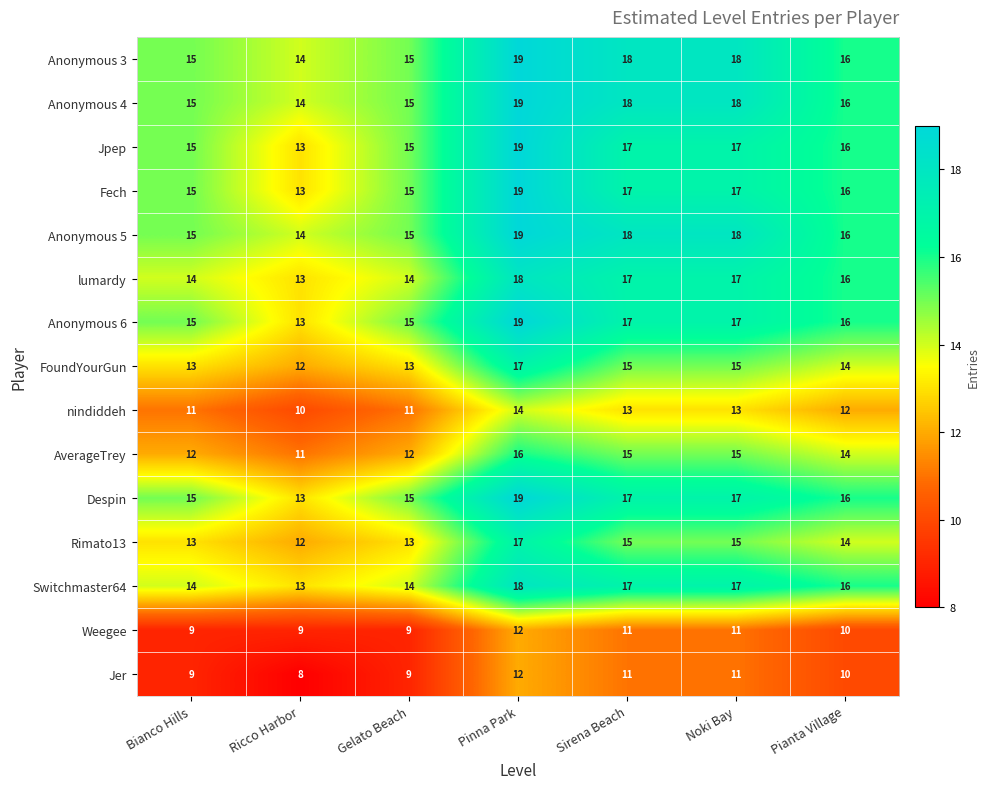

How many series are shown in this chart?

15